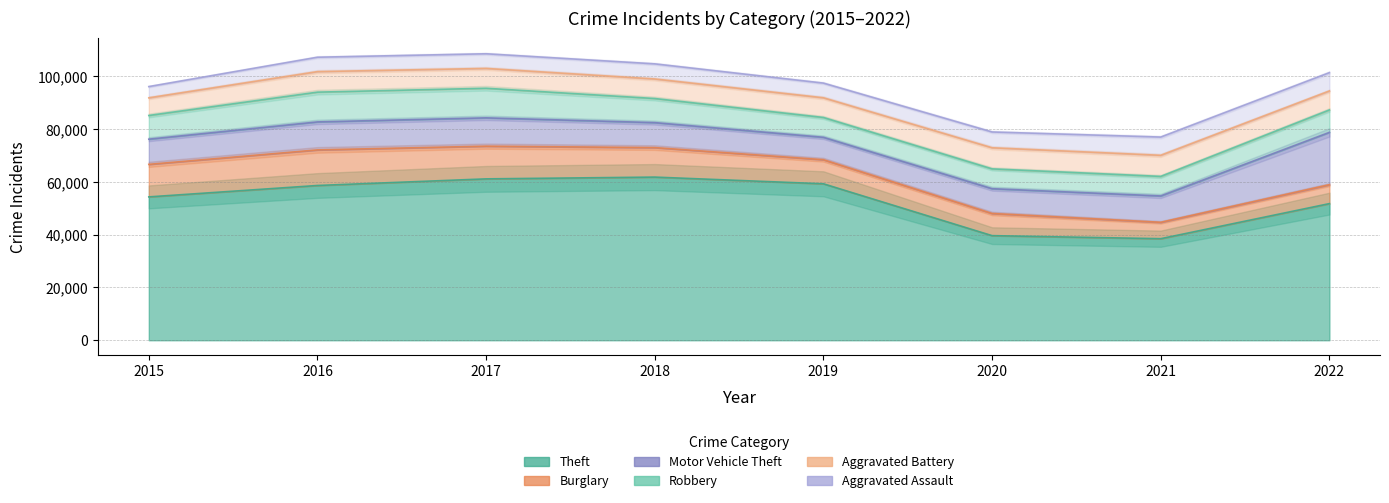

How many interior local valleys does the Motor Vehicle Theft series have?

1